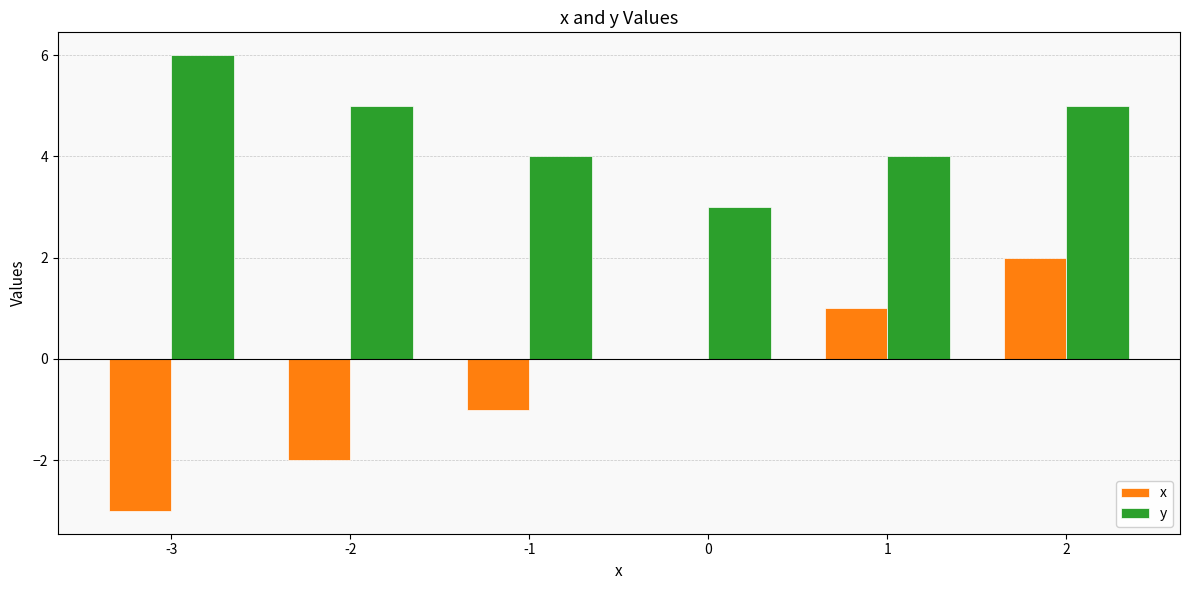

Is it true that y equals 1 at -3?

False